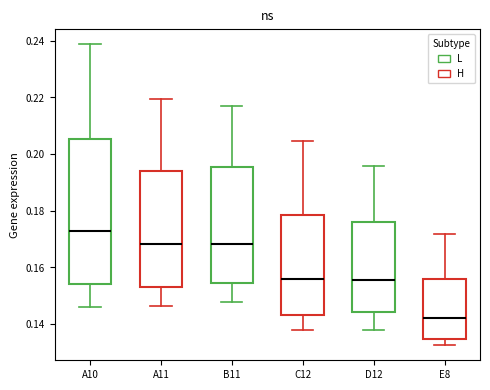

Reading left to right, read every box against the y-axis: the position of its median line, the range the box covers, and the ends of its whiskers. The values are not printed on the chart, so give them approximately, as read against the axis.

A10: median 0.172, box 0.154 to 0.206, whiskers 0.146 to 0.238
A11: median 0.168, box 0.154 to 0.194, whiskers 0.146 to 0.220
B11: median 0.168, box 0.154 to 0.196, whiskers 0.148 to 0.218
C12: median 0.156, box 0.144 to 0.178, whiskers 0.138 to 0.204
D12: median 0.156, box 0.144 to 0.176, whiskers 0.138 to 0.196
E8: median 0.142, box 0.134 to 0.156, whiskers 0.132 to 0.172